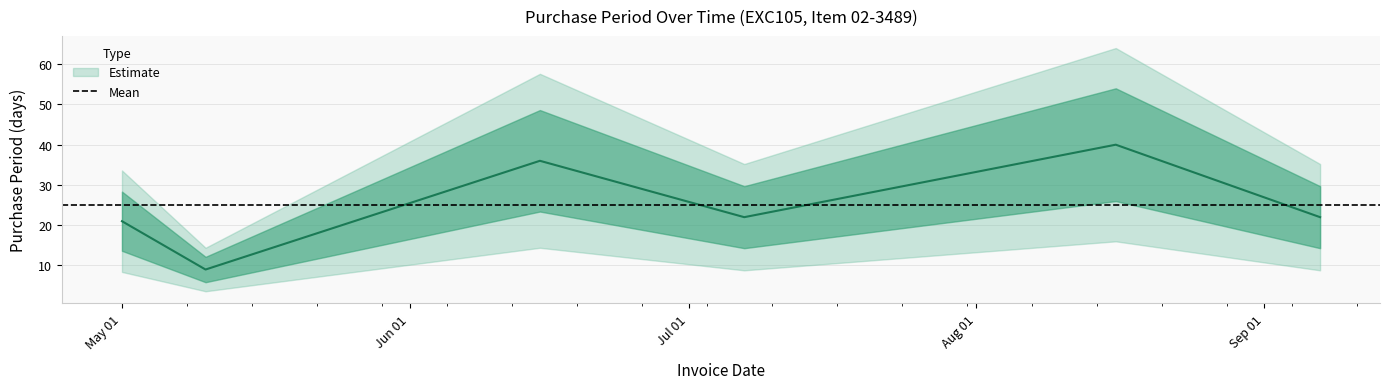

What is the label of the 6th point from the right?

May 01